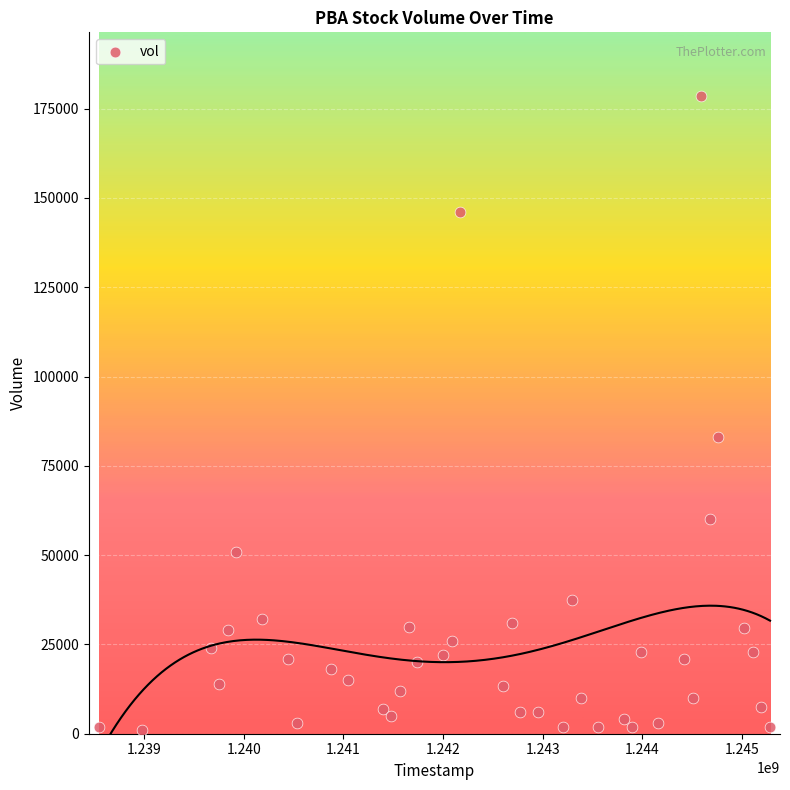

What Y value in the scatter plot is closest to 89750?

83000